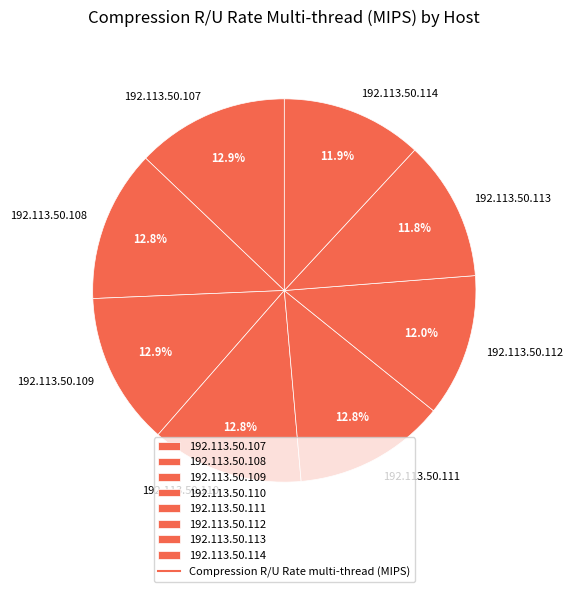

How many slices are in this pie chart?

8